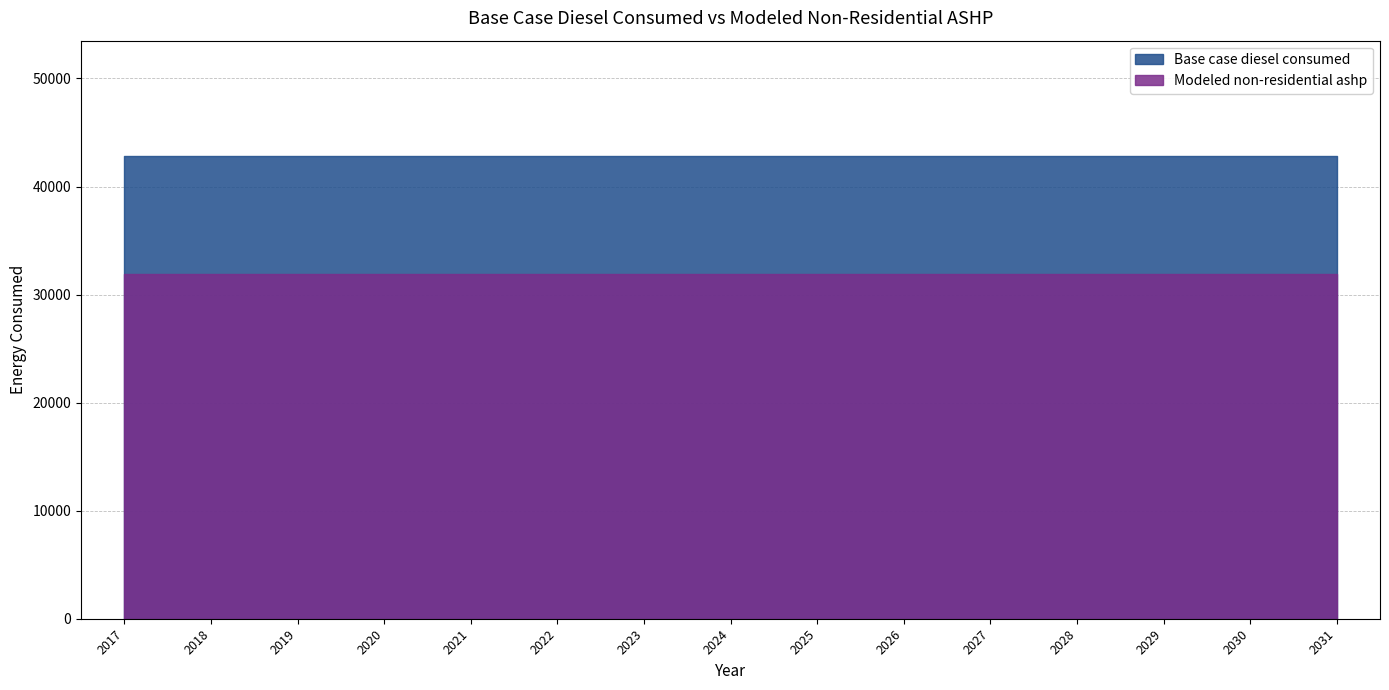

True or false: Base case diesel consumed and Modeled non-residential ashp intersect in this chart.

False